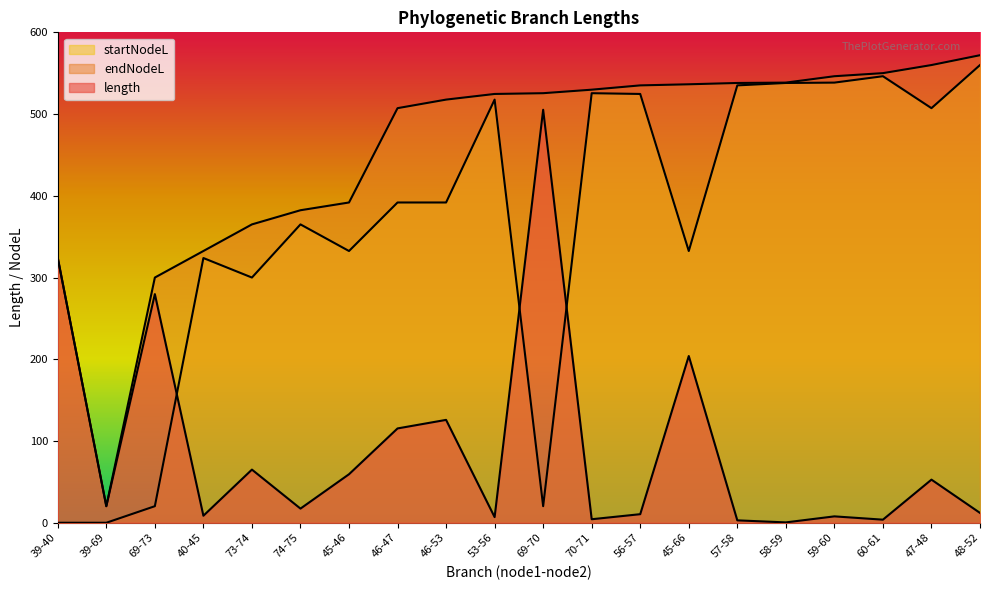

What is the sum of the endNodeL values at 69-73 and 39-40?

623.9